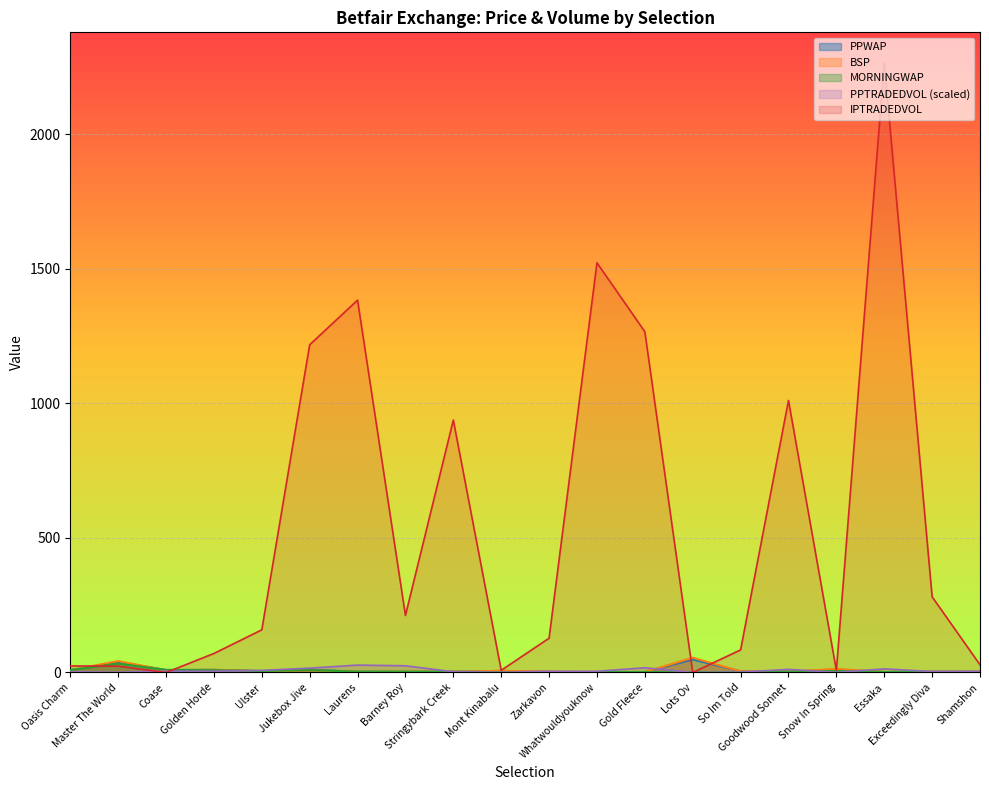

What is the lowest value of the PPWAP series?

1.6